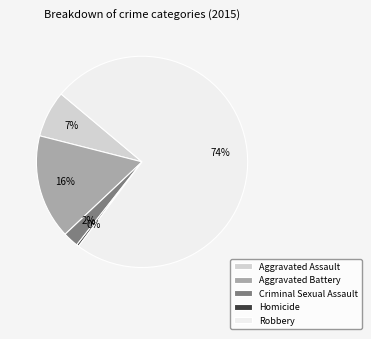

What is the majority slice?

Robbery